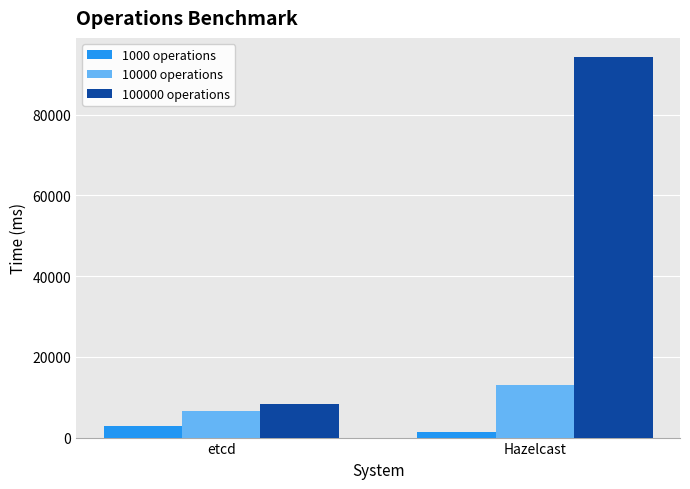

List the series in order of their peak value, lowest first.

1000 operations, 10000 operations, 100000 operations